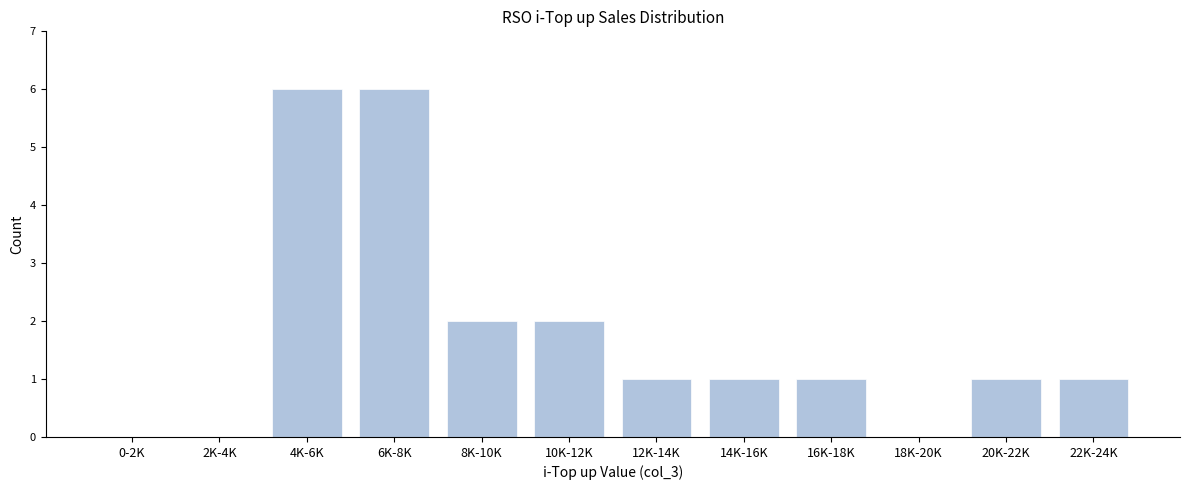

Reading left to right, what are all the values shown in this chart?

0-2K=0	2K-4K=0	4K-6K=6	6K-8K=6	8K-10K=2	10K-12K=2	12K-14K=1	14K-16K=1	16K-18K=1	18K-20K=0	20K-22K=1	22K-24K=1